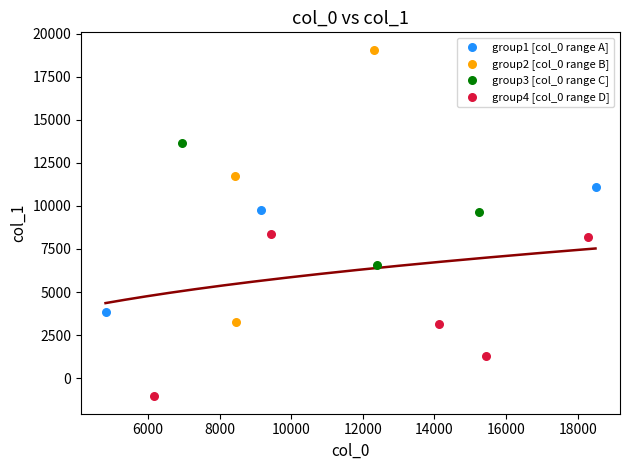

Which series has the widest spread of Y values?

group2 [col_0 range B]